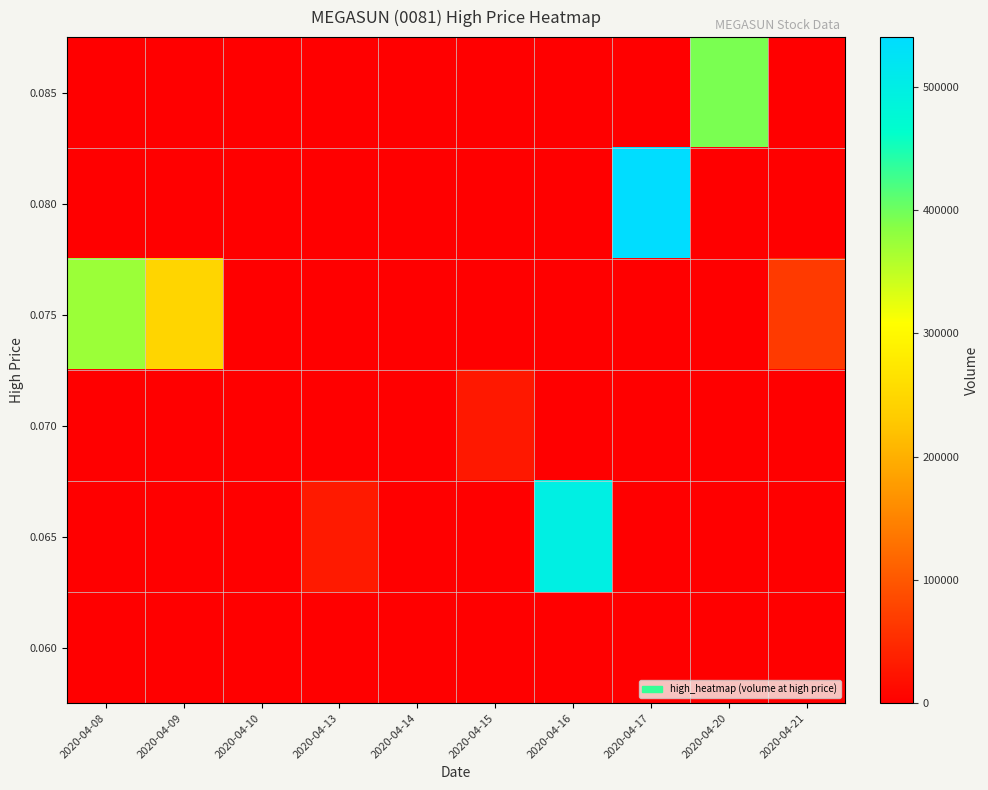

What is the difference between the highest and lowest values at 2020-04-09?

246000